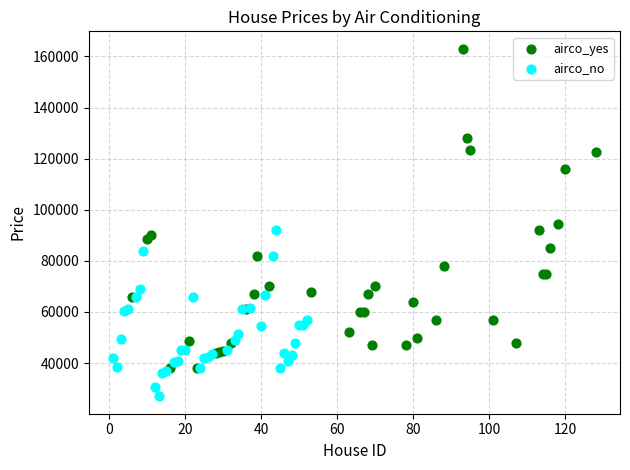

Which series has the widest spread of Y values?

airco_yes